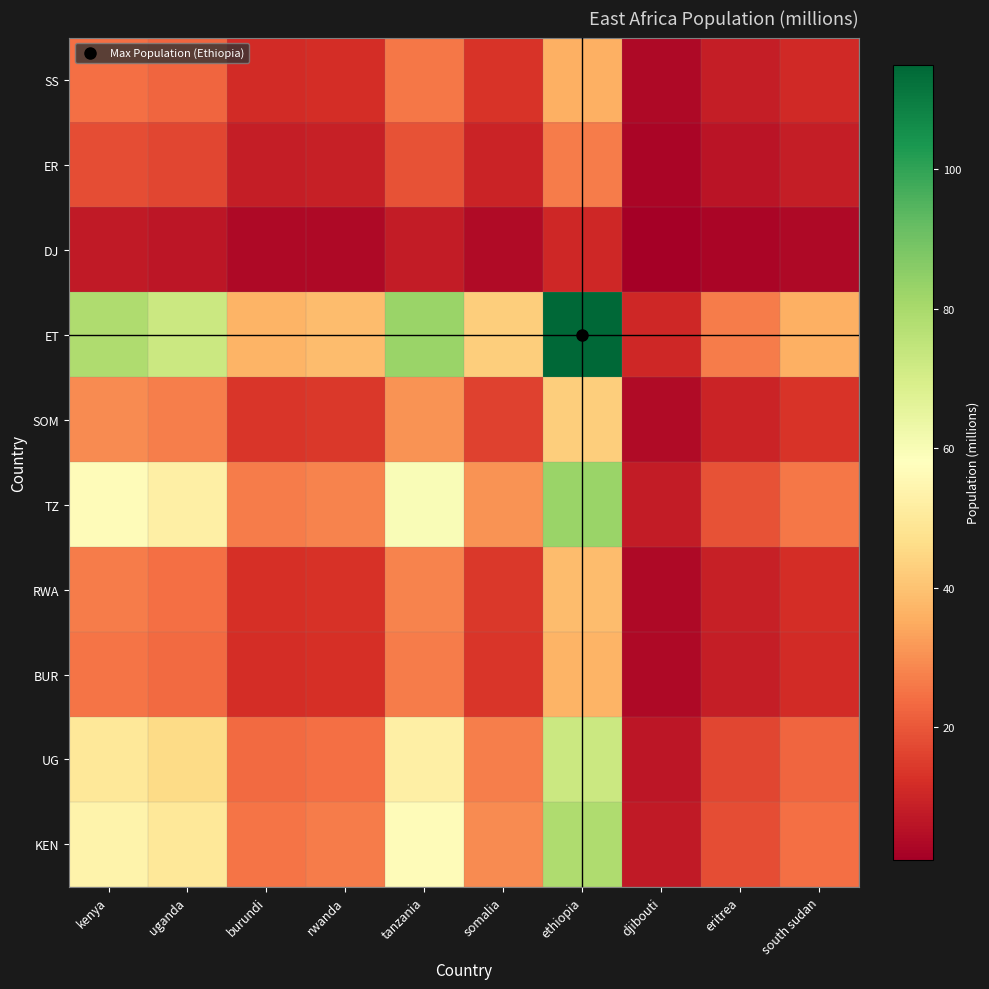

Reading left to right, extract all data points from this chart.

KEN: kenya=53.8	uganda=49.6	burundi=25.3	rwanda=26.4	tanzania=56.7	somalia=29.2	ethiopia=78.6	djibouti=7.3	eritrea=18.1	south sudan=24.5
UG: kenya=49.6	uganda=45.7	burundi=23.3	rwanda=24.3	tanzania=52.3	somalia=27.0	ethiopia=72.5	djibouti=6.7	eritrea=16.7	south sudan=22.6
BUR: kenya=25.3	uganda=23.3	burundi=11.9	rwanda=12.4	tanzania=26.6	somalia=13.7	ethiopia=37.0	djibouti=3.4	eritrea=8.5	south sudan=11.5
RWA: kenya=26.4	uganda=24.3	burundi=12.4	rwanda=12.9	tanzania=27.8	somalia=14.3	ethiopia=38.6	djibouti=3.6	eritrea=8.9	south sudan=12.0
TZ: kenya=56.7	uganda=52.3	burundi=26.6	rwanda=27.8	tanzania=59.7	somalia=30.8	ethiopia=82.9	djibouti=7.7	eritrea=19.1	south sudan=25.9
SOM: kenya=29.2	uganda=27.0	burundi=13.7	rwanda=14.3	tanzania=30.8	somalia=15.9	ethiopia=42.7	djibouti=4.0	eritrea=9.8	south sudan=13.3
ET: kenya=78.6	uganda=72.5	burundi=37.0	rwanda=38.6	tanzania=82.9	somalia=42.7	ethiopia=115.0	djibouti=10.7	eritrea=26.4	south sudan=35.9
DJ: kenya=7.3	uganda=6.7	burundi=3.4	rwanda=3.6	tanzania=7.7	somalia=4.0	ethiopia=10.7	djibouti=1.0	eritrea=2.5	south sudan=3.3
ER: kenya=18.1	uganda=16.7	burundi=8.5	rwanda=8.9	tanzania=19.1	somalia=9.8	ethiopia=26.4	djibouti=2.5	eritrea=6.1	south sudan=8.2
SS: kenya=24.5	uganda=22.6	burundi=11.5	rwanda=12.0	tanzania=25.9	somalia=13.3	ethiopia=35.9	djibouti=3.3	eritrea=8.2	south sudan=11.2